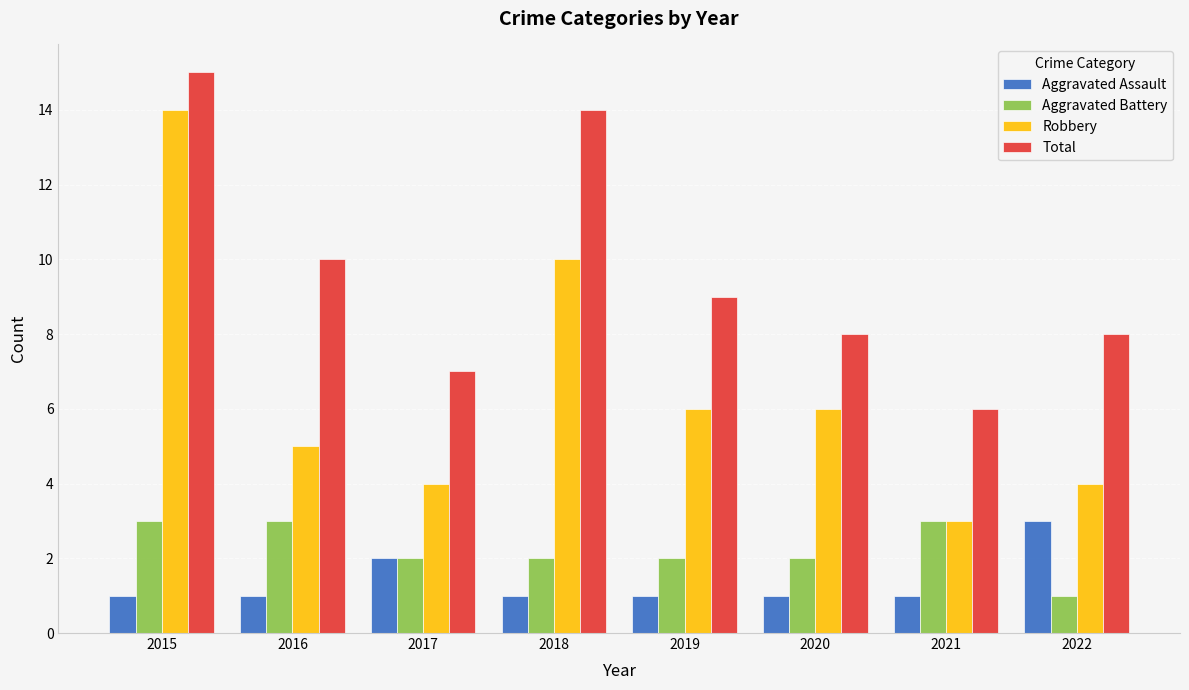

What is the approximate value of Robbery at 2021?

3